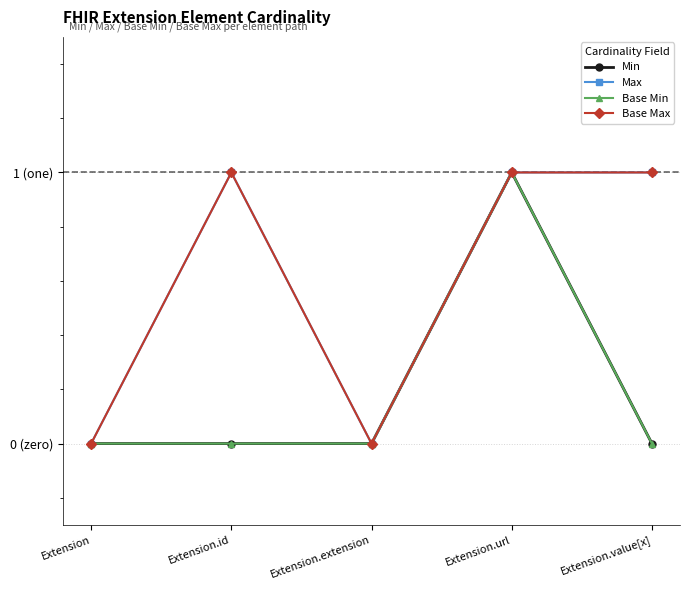

Is this an area chart (filled region under the line)?

No